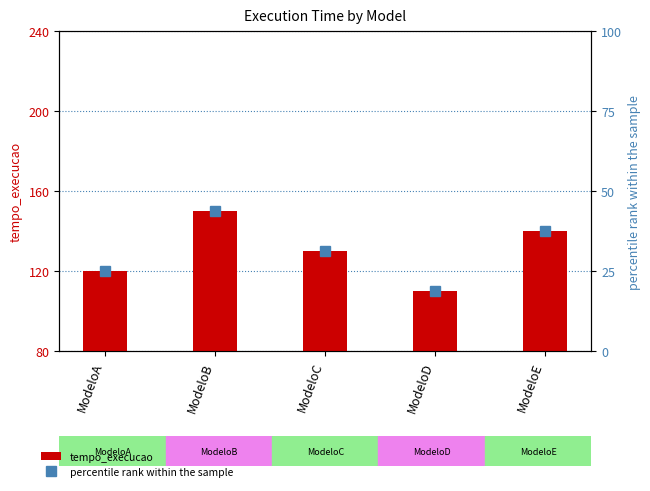

How many distinct data groups are displayed?

2